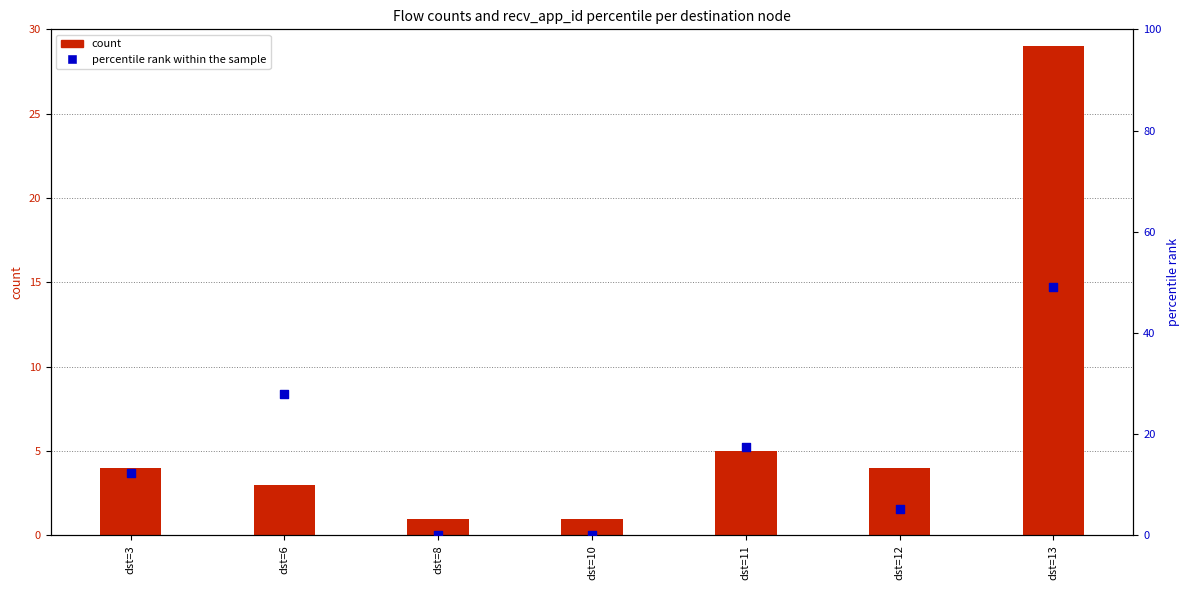

At which category is the sum across all series the highest?

dst=13